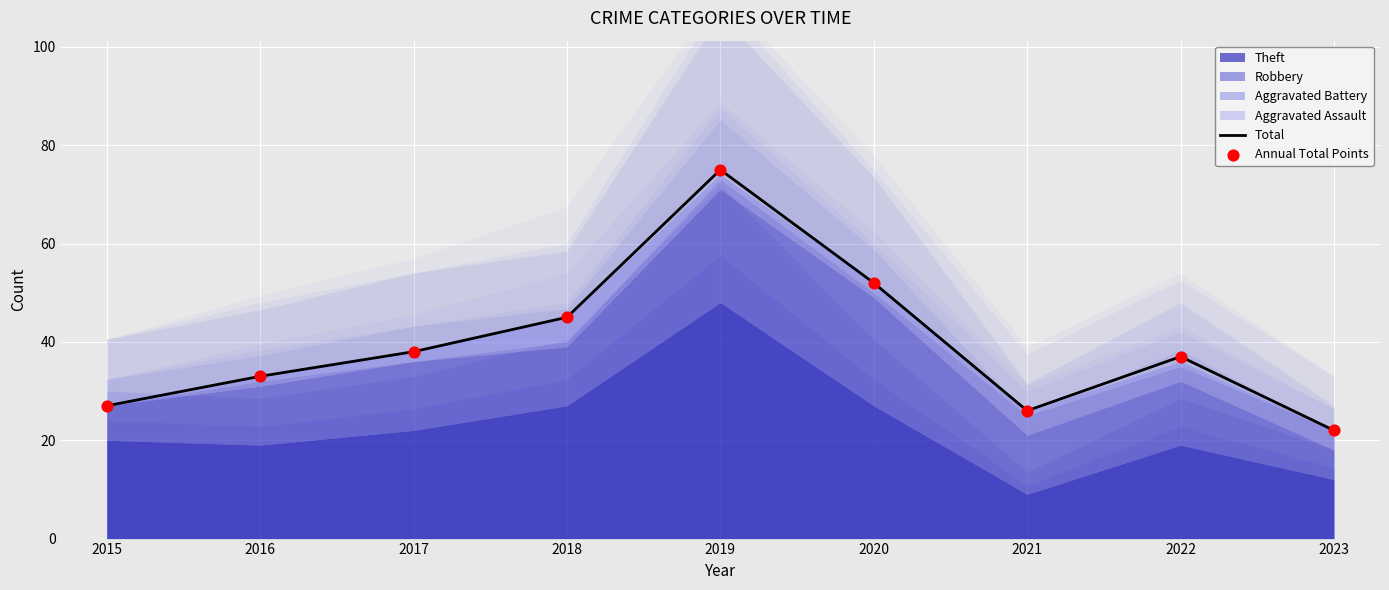

Which series has the widest spread of Y values?

Total